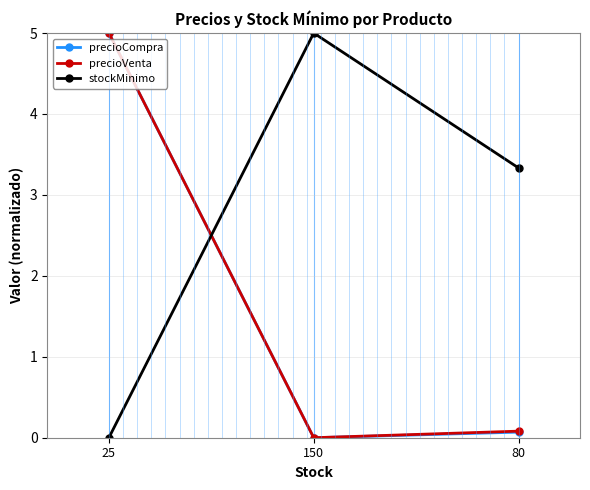

What is the value of the precioVenta point at the 1st from the left?

5.0